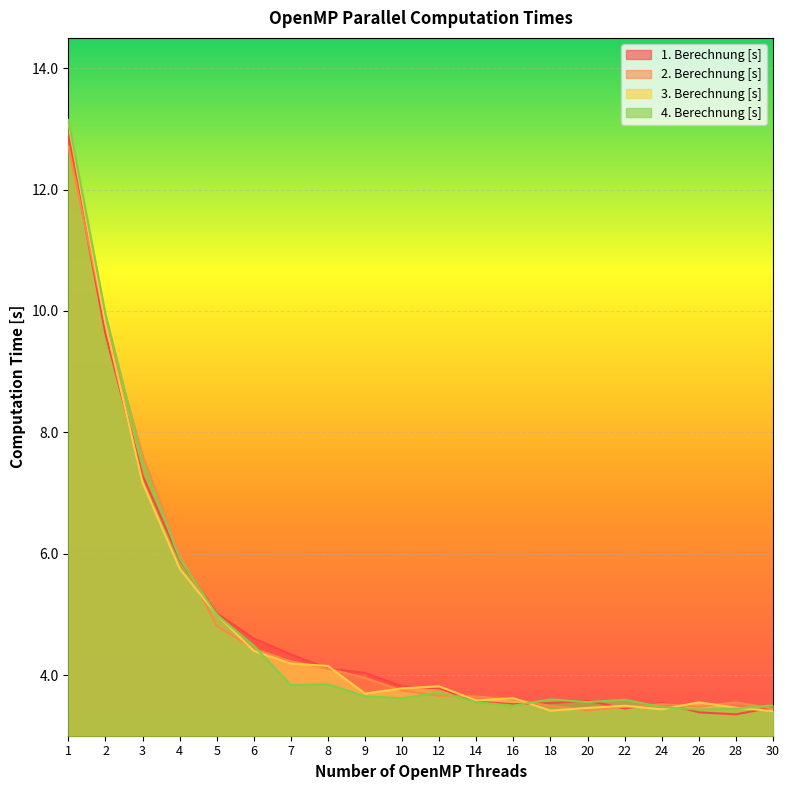

What is the lowest value of the 3. Berechnung [s] series?

3.4